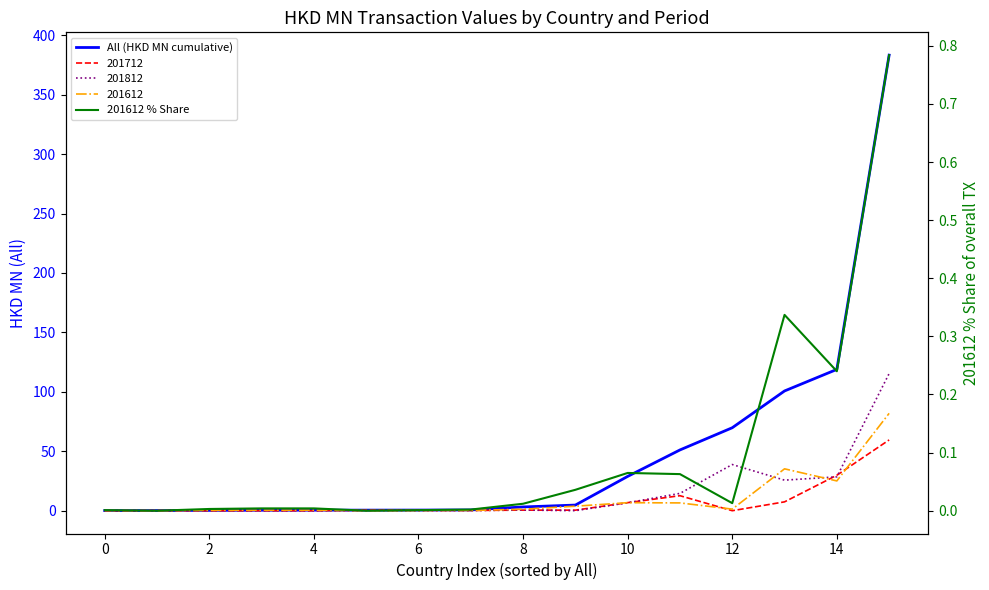

True or false: All (HKD MN cumulative) and 201612 % Share intersect in this chart.

False